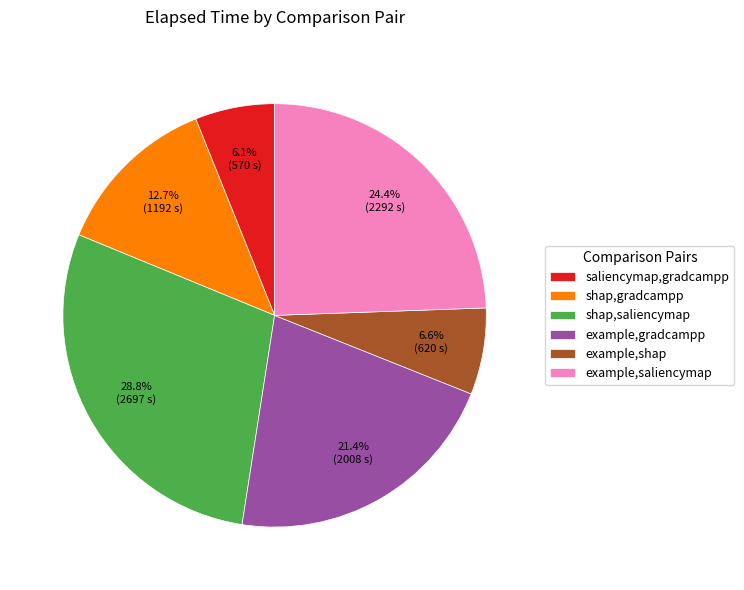

What is the total percentage of example,saliencymap and example,gradcampp?

45.8%